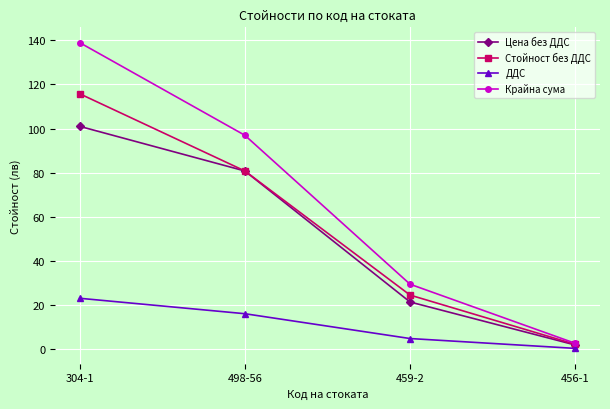

The value of Крайна сума at 498-56 is 97.0. True or false?

True